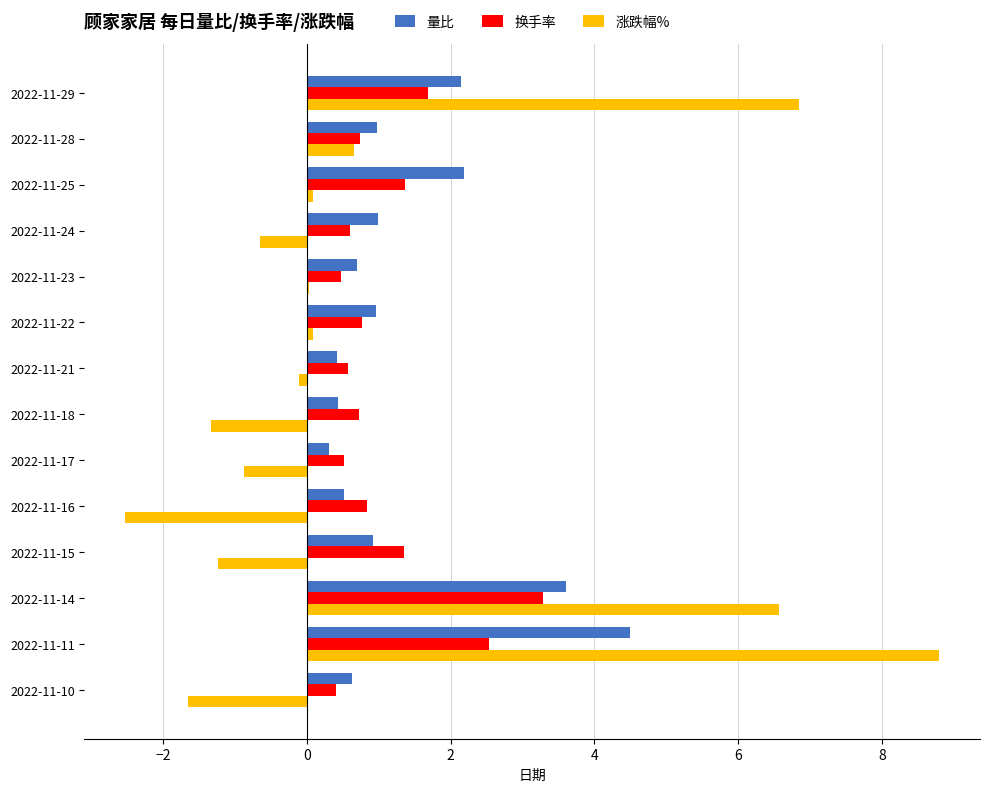

Is the value of 换手率 at 2022-11-14 greater than the value of 涨跌幅% at 2022-11-22?

Yes